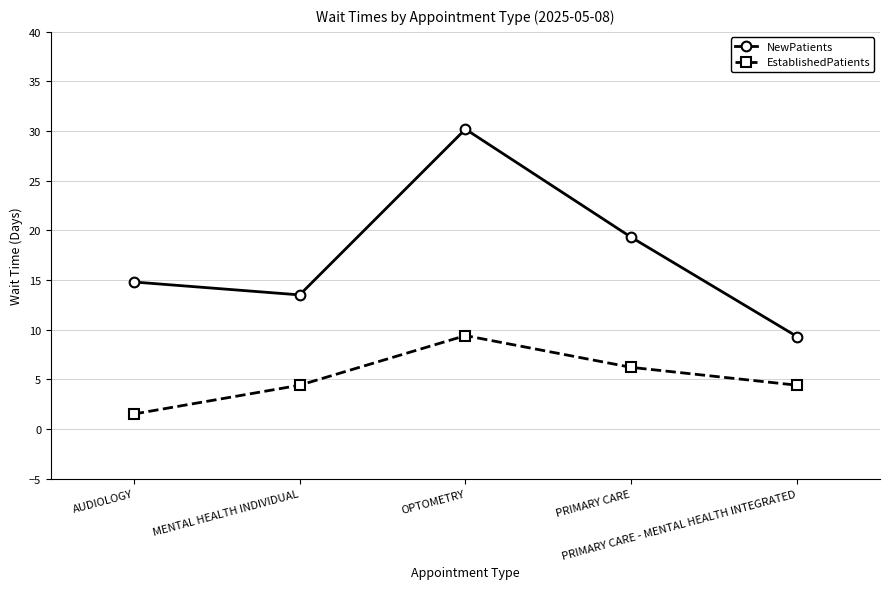

How many data points in NewPatients are less than 14?

2